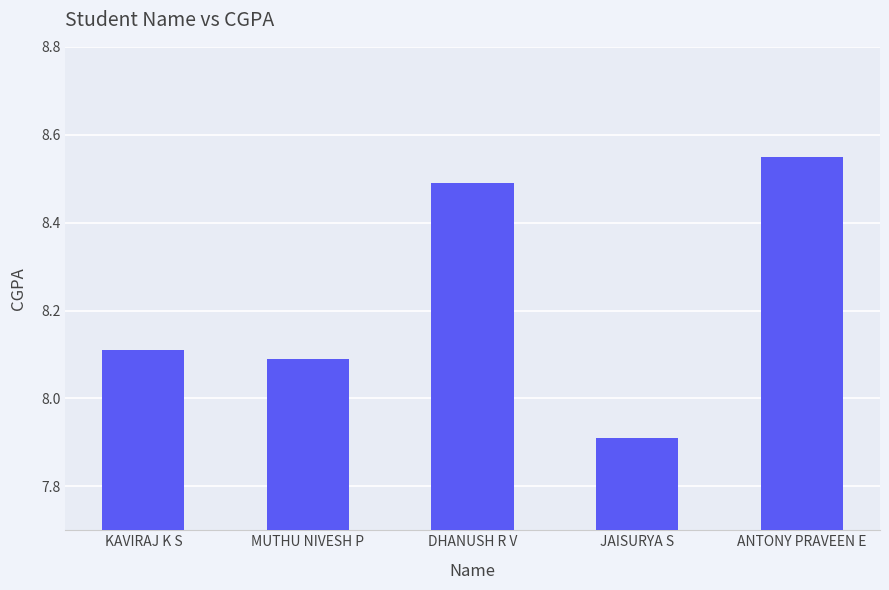

How many values exceed 8?

4